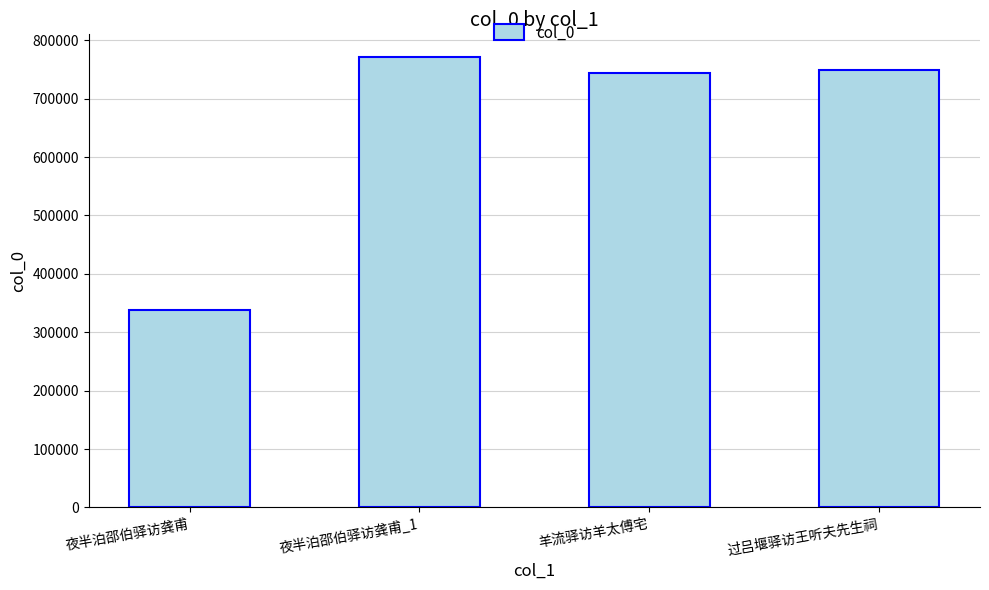

What is the label of the 2nd bar from the right?

羊流驿访羊太傅宅